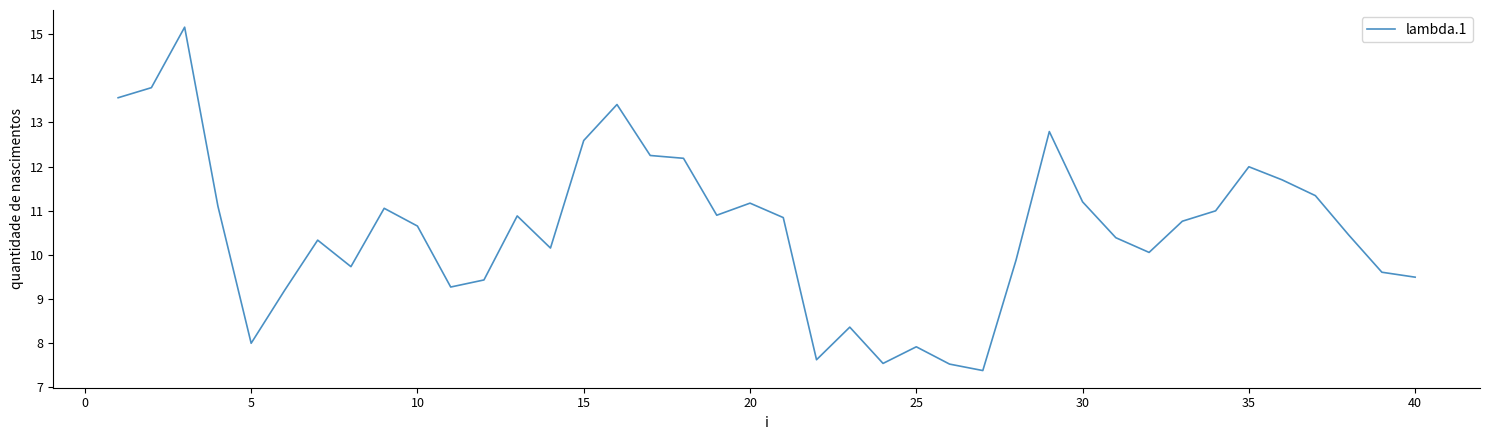

What is the greatest value displayed?

15.2